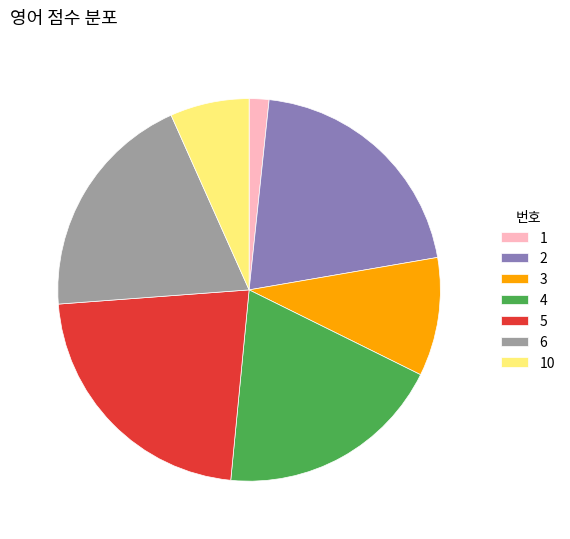

What is the smallest slice in the pie chart?

1